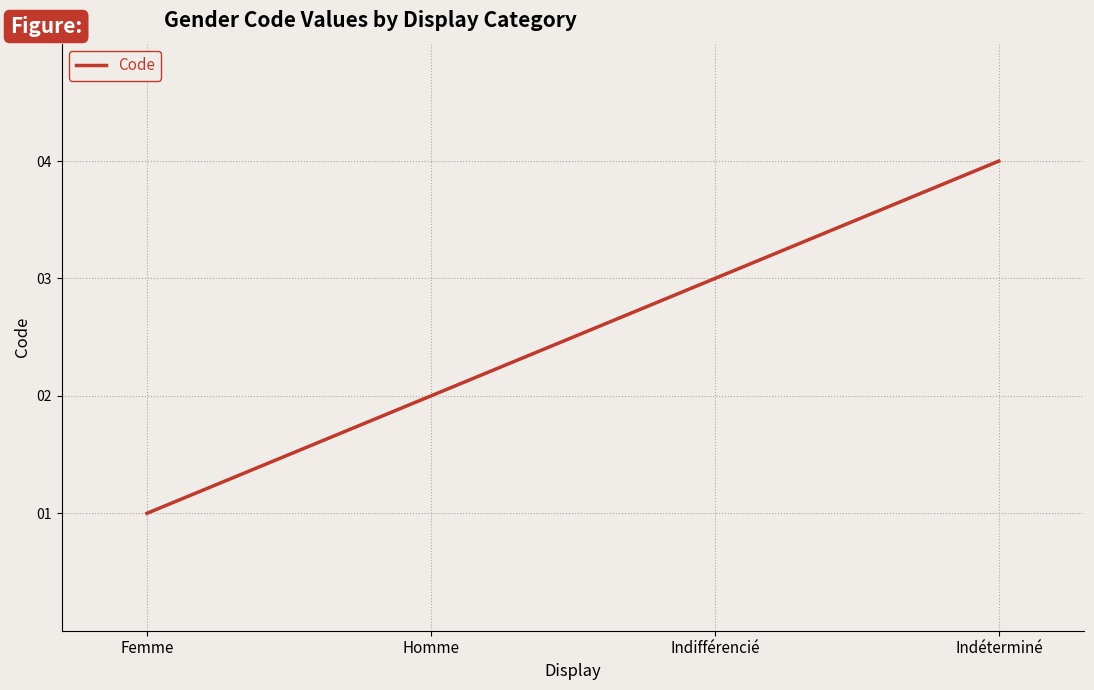

At which label is the value closest to 2?

Homme